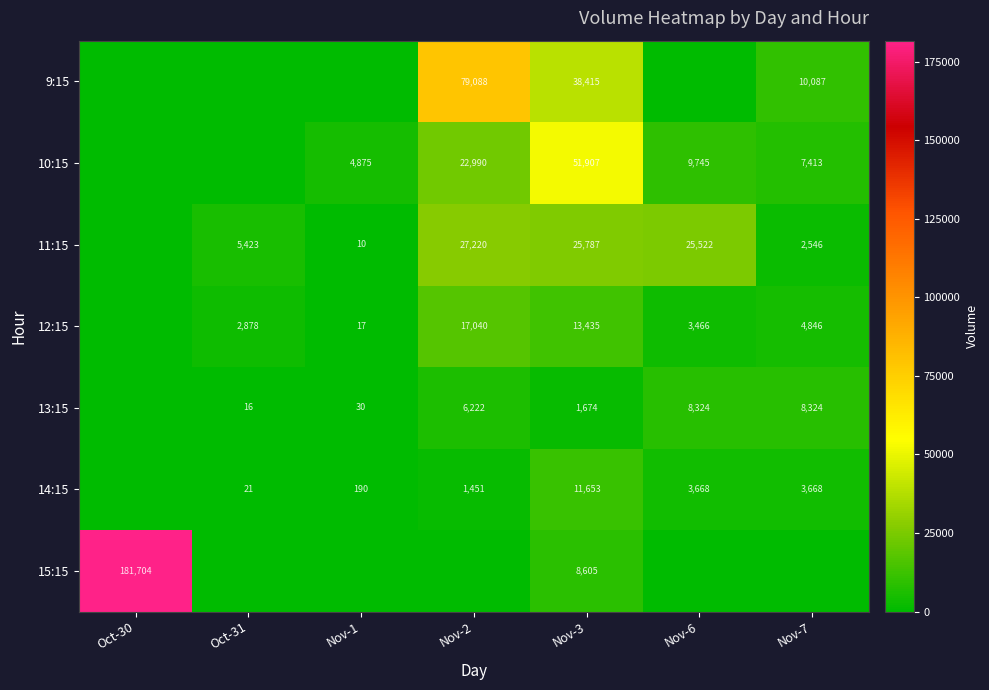

What is the difference between the 10:15 values at Nov-6 and Nov-7?

2332